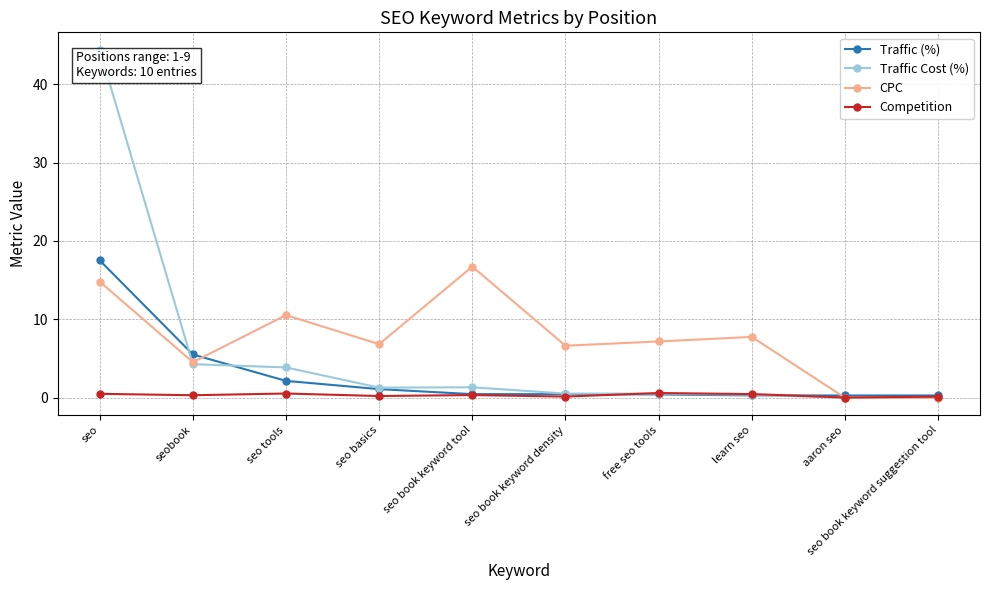

What is the sum of all Traffic Cost (%) values?

56.6